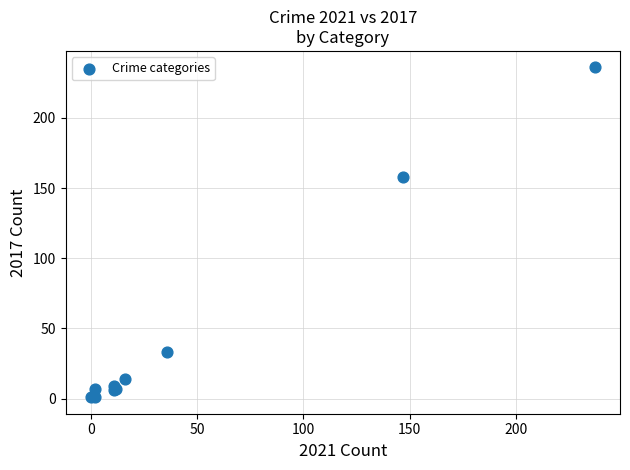

What Y value in the scatter plot is closest to 118?

158